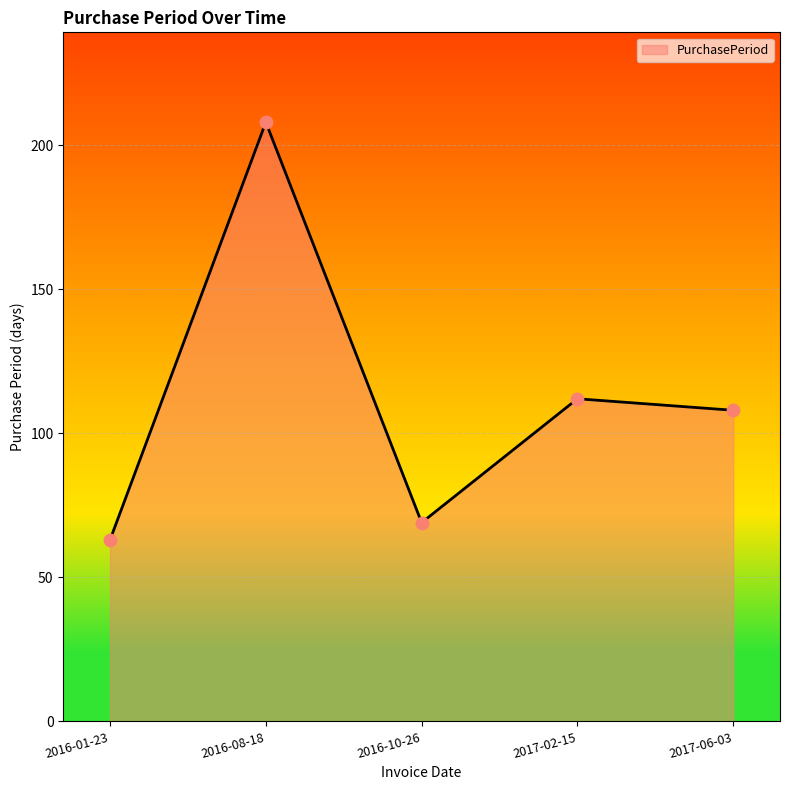

What is the change in value from 2016-01-23 to 2017-06-03?

+45